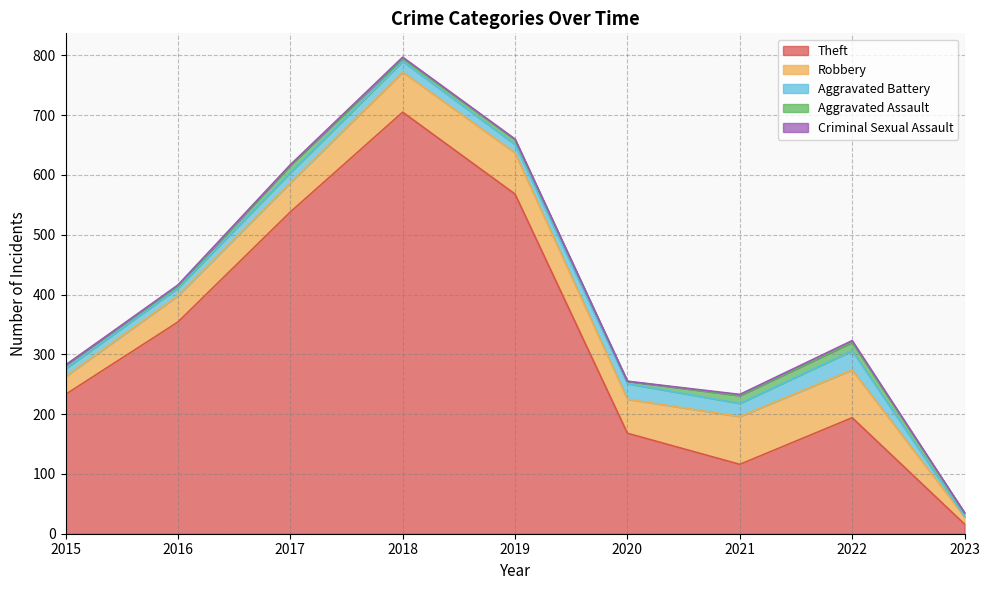

Reading right to left, extract all data points from this chart.

Theft: 16	194	116	168	568	705	538	354	233
Robbery: 12	80	80	57	69	67	49	44	30
Aggravated Battery: 1	32	22	26	14	18	17	13	13
Aggravated Assault: 6	14	13	4	8	5	12	3	6
Criminal Sexual Assault: 0	3	2	0	1	2	1	2	0